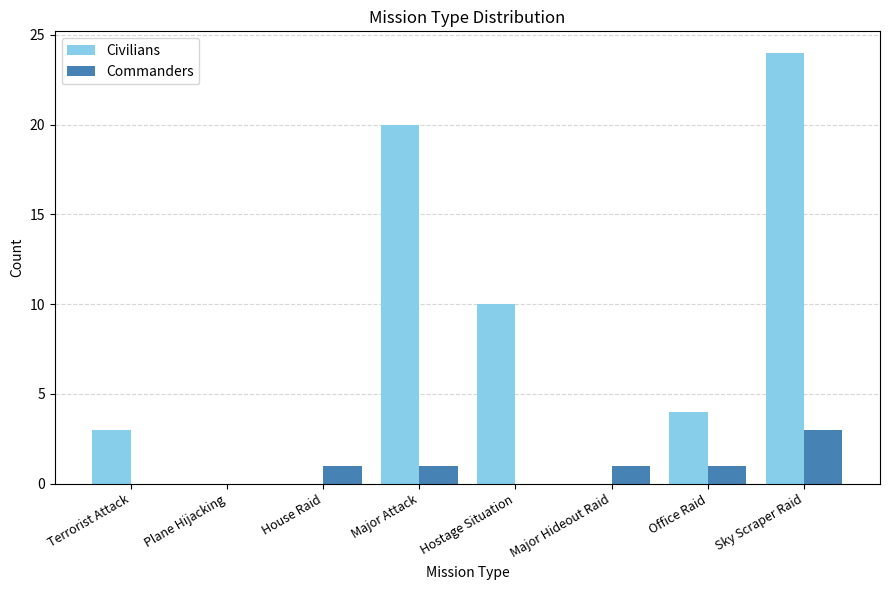

What is the sum of the Civilians values at Sky Scraper Raid and Office Raid?

28